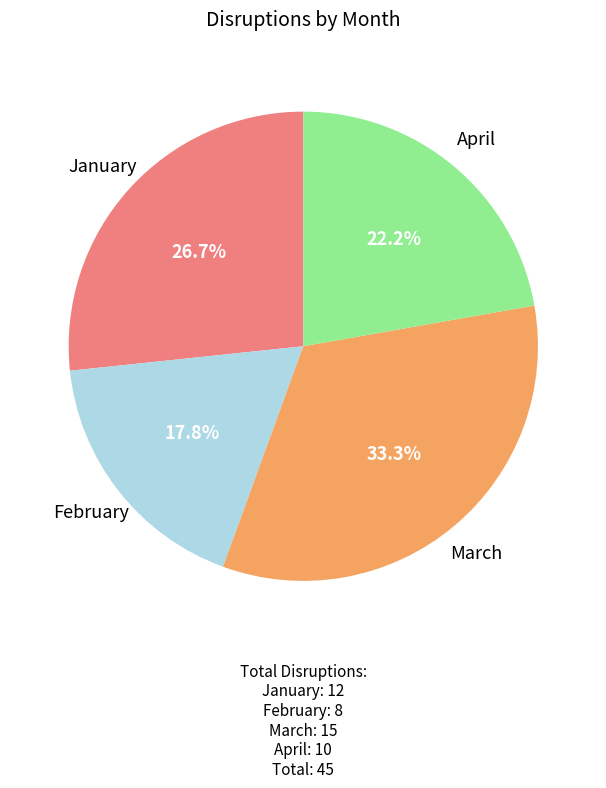

The March slice represents 24% of the pie. True or false?

False